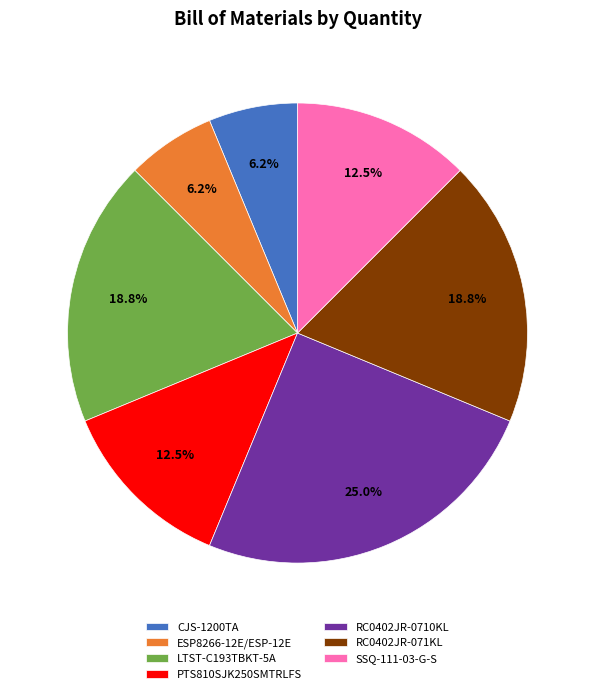

How many segments does this pie chart have?

7